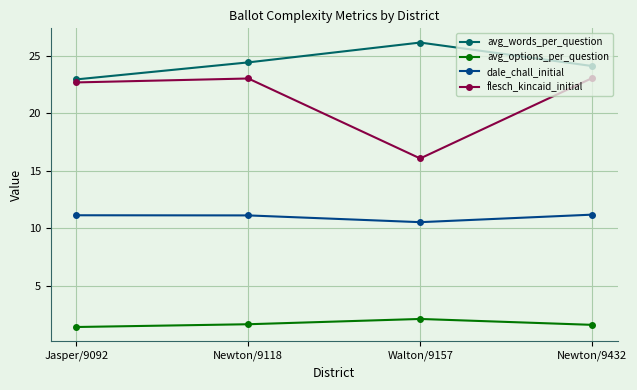

What position from the left is Walton/9157?

3